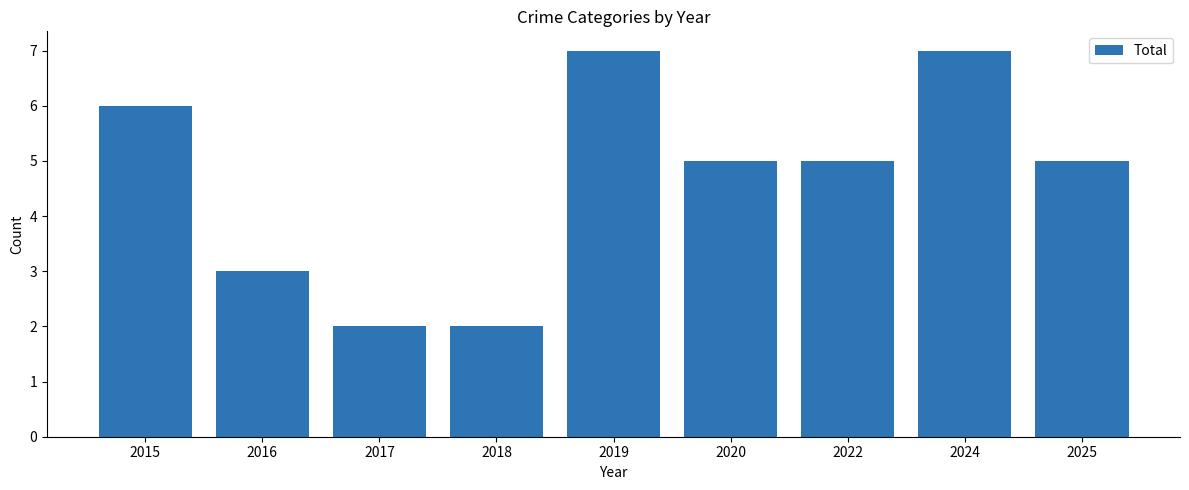

What is the greatest value displayed?

7